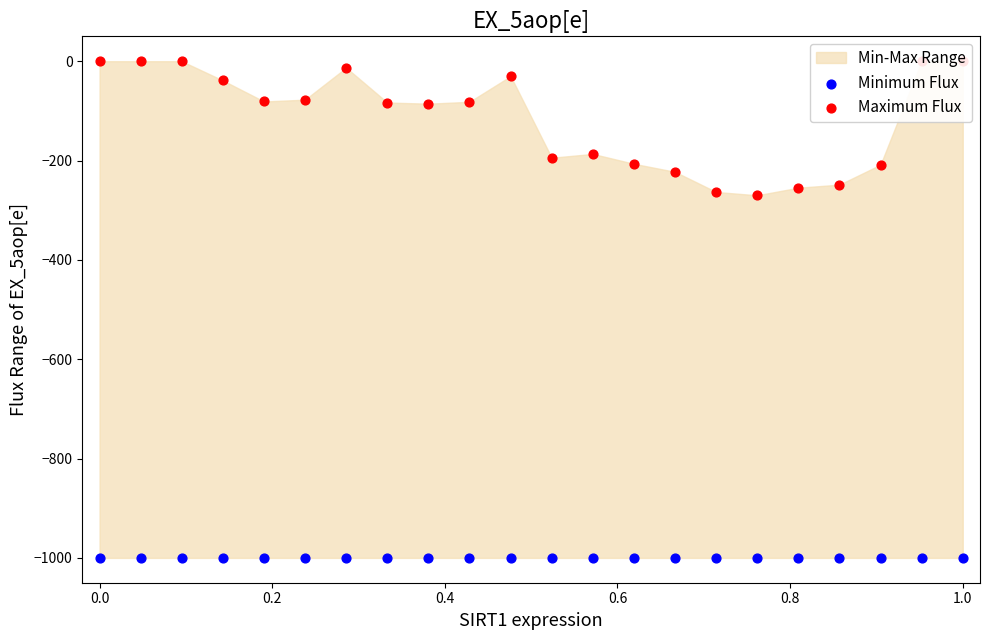

Which series contains the highest Y value?

Maximum Flux